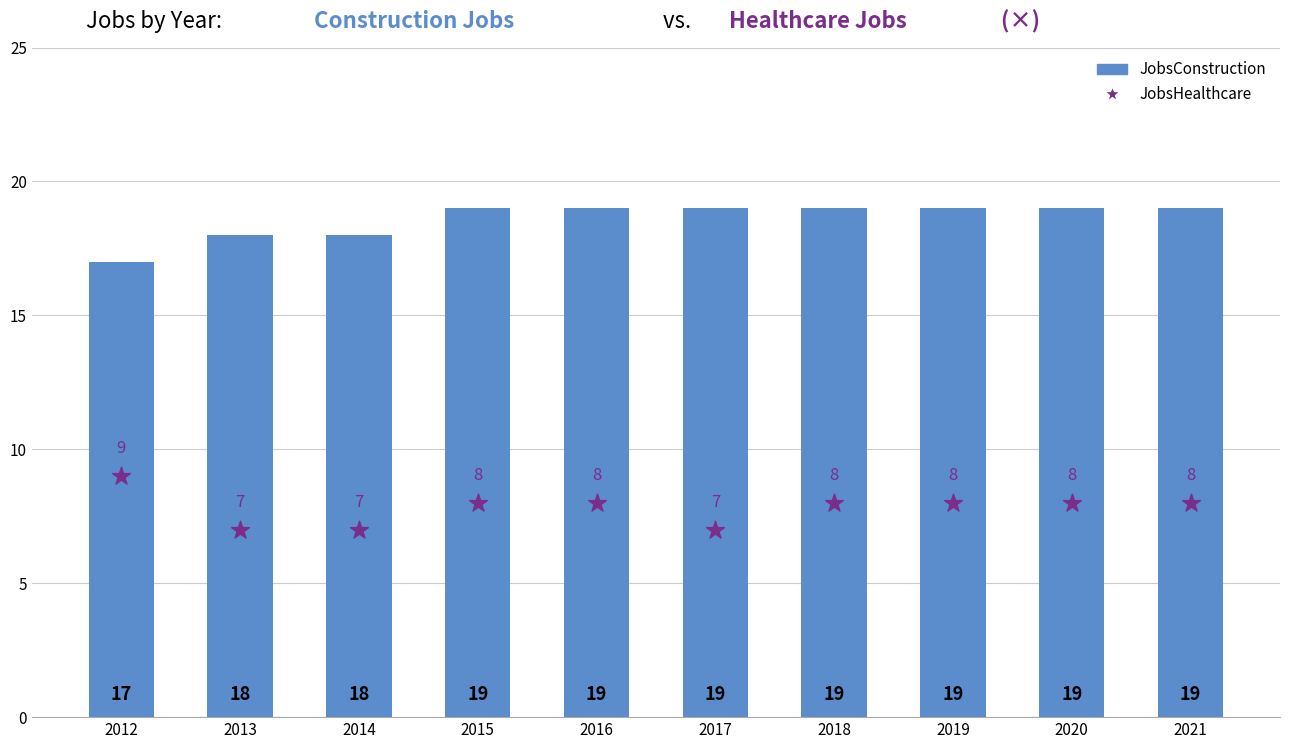

What are all the series names shown in the legend?

JobsConstruction, JobsHealthcare